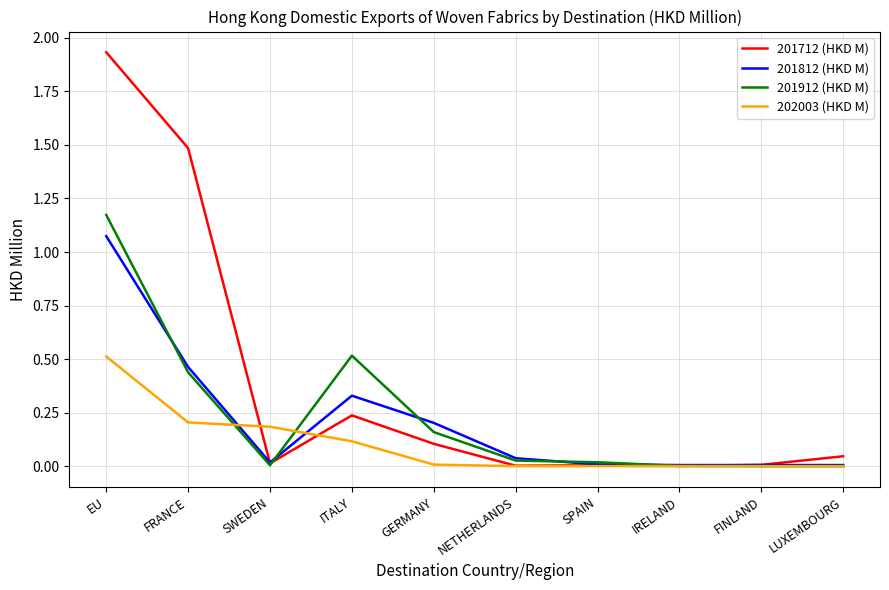

Which category has the highest value in the 201812 (HKD M) series?

EU